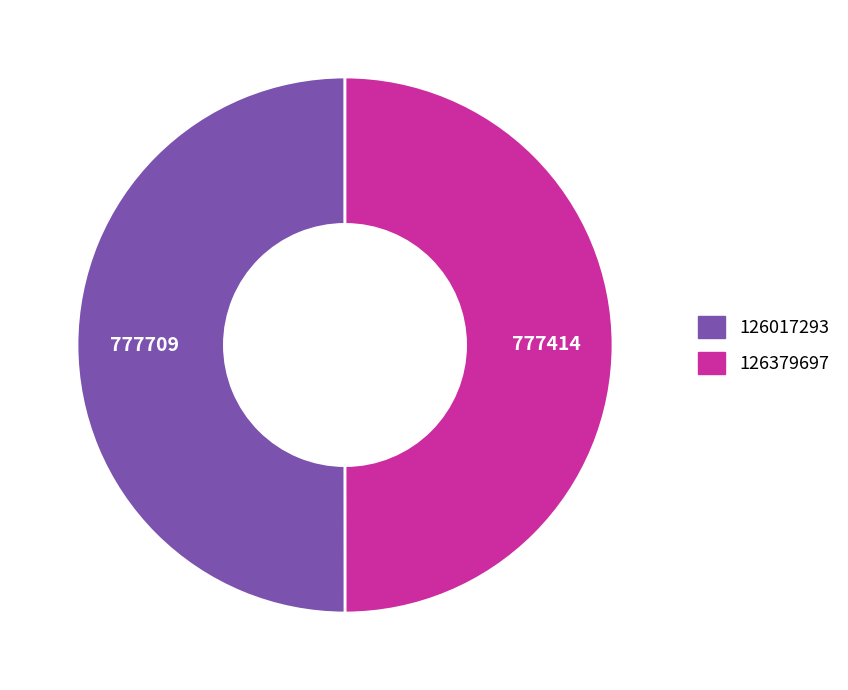

The 126379697 slice represents 50% of the pie. True or false?

True